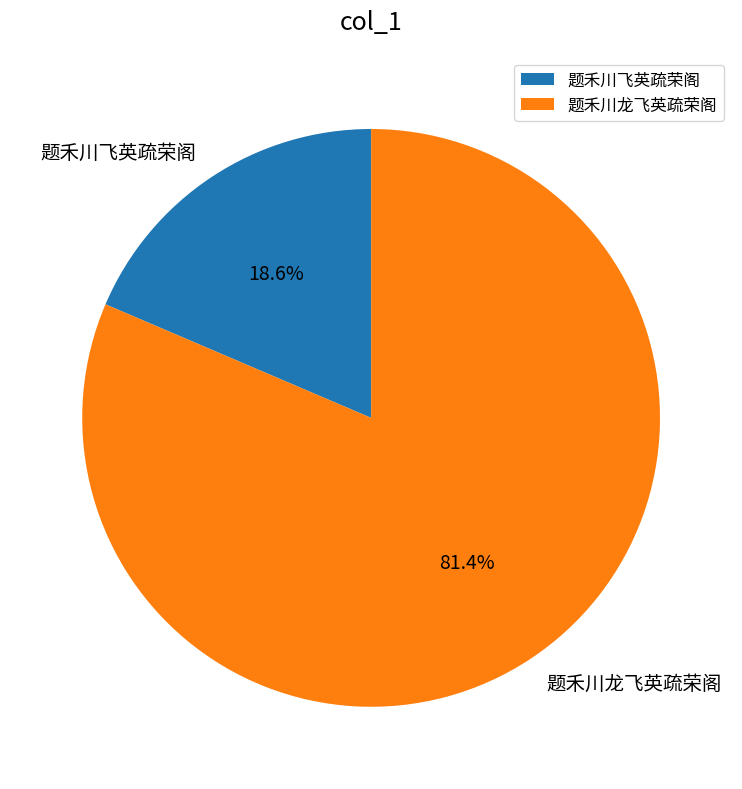

True or false: 题禾川龙飞英疏荣阁 accounts for 81% of the total.

True